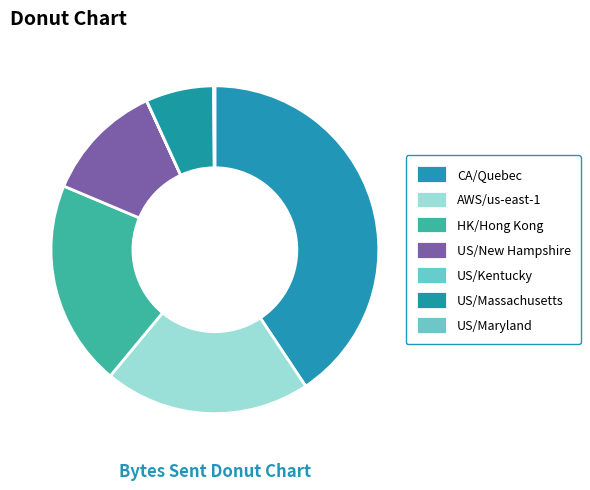

To the nearest percent, what percentage of the pie is HK/Hong Kong?

20%